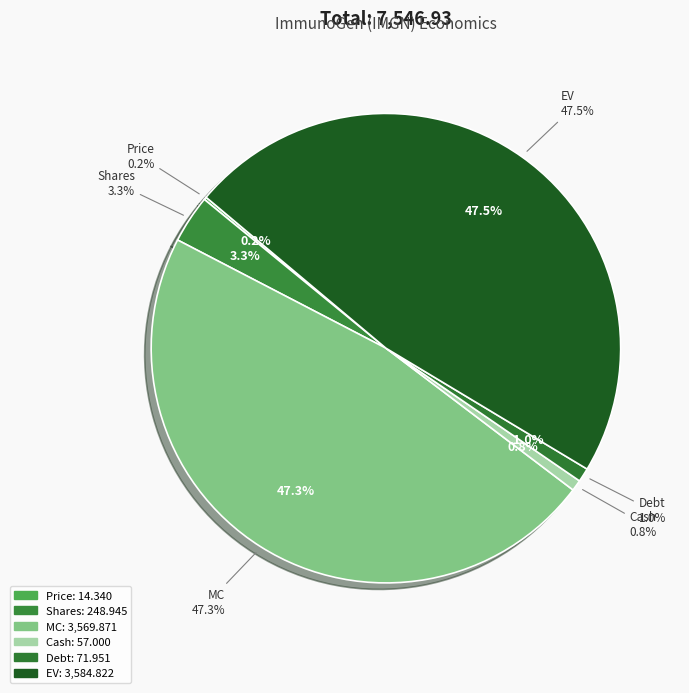

What percentage do Price and MC together represent?

47.5%